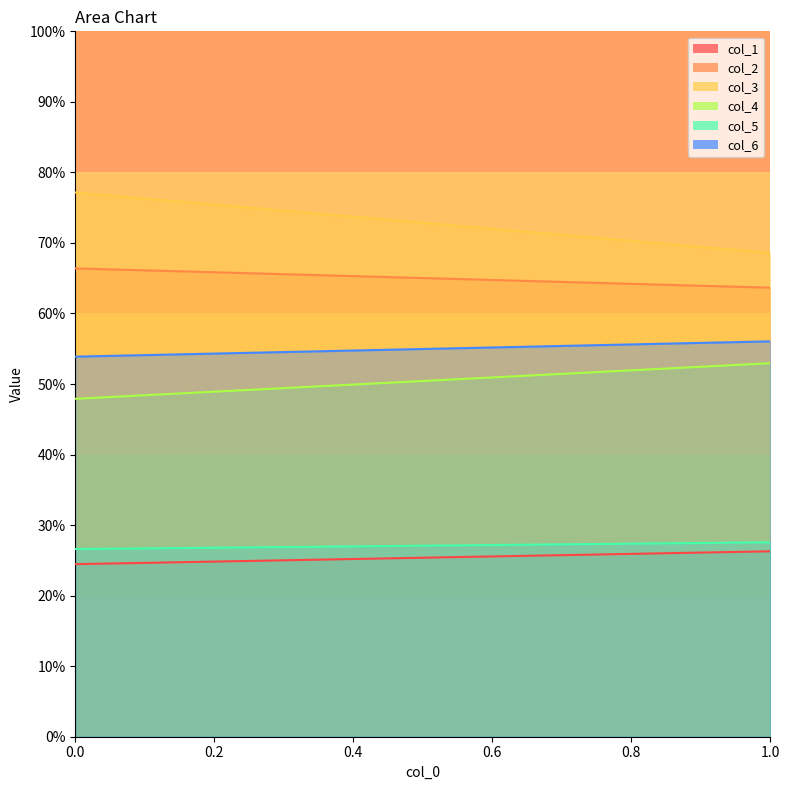

Where does the col_6 series first go above 56?

1